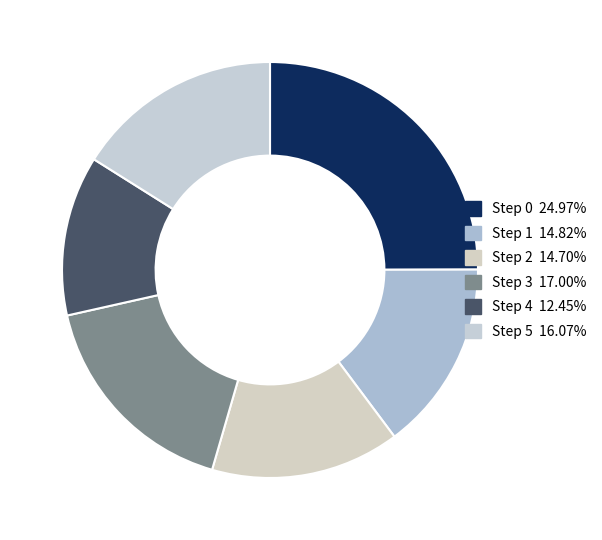

What portion of the pie excludes Step 1?

85.2%